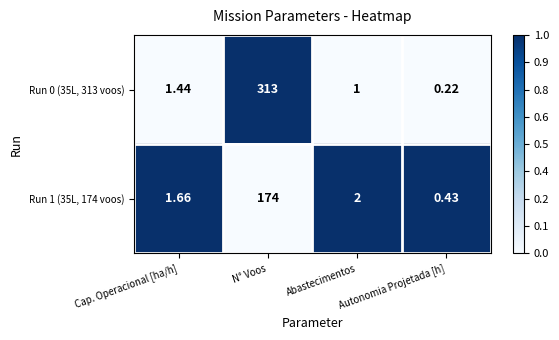

What is the greatest value displayed?

313.0